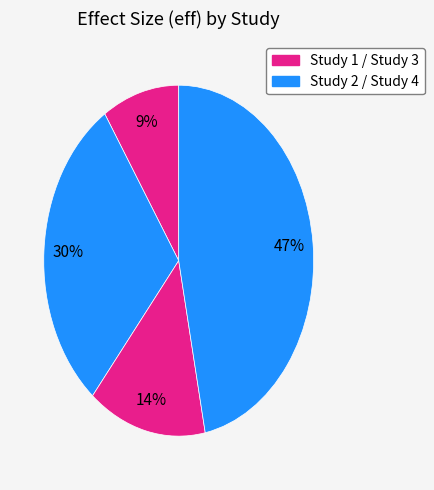

How many slices are in this pie chart?

4